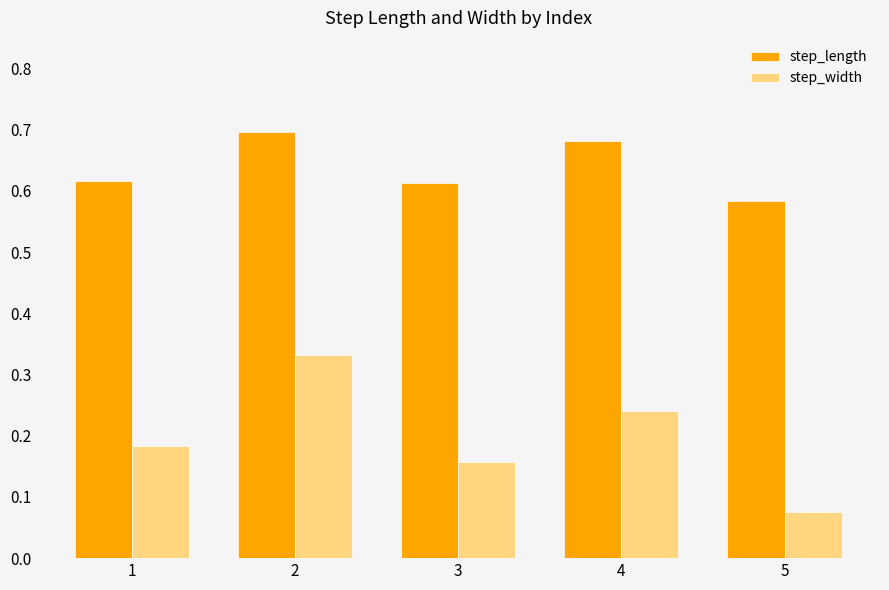

Rank the series by their maximum value, from highest to lowest.

step_length, step_width